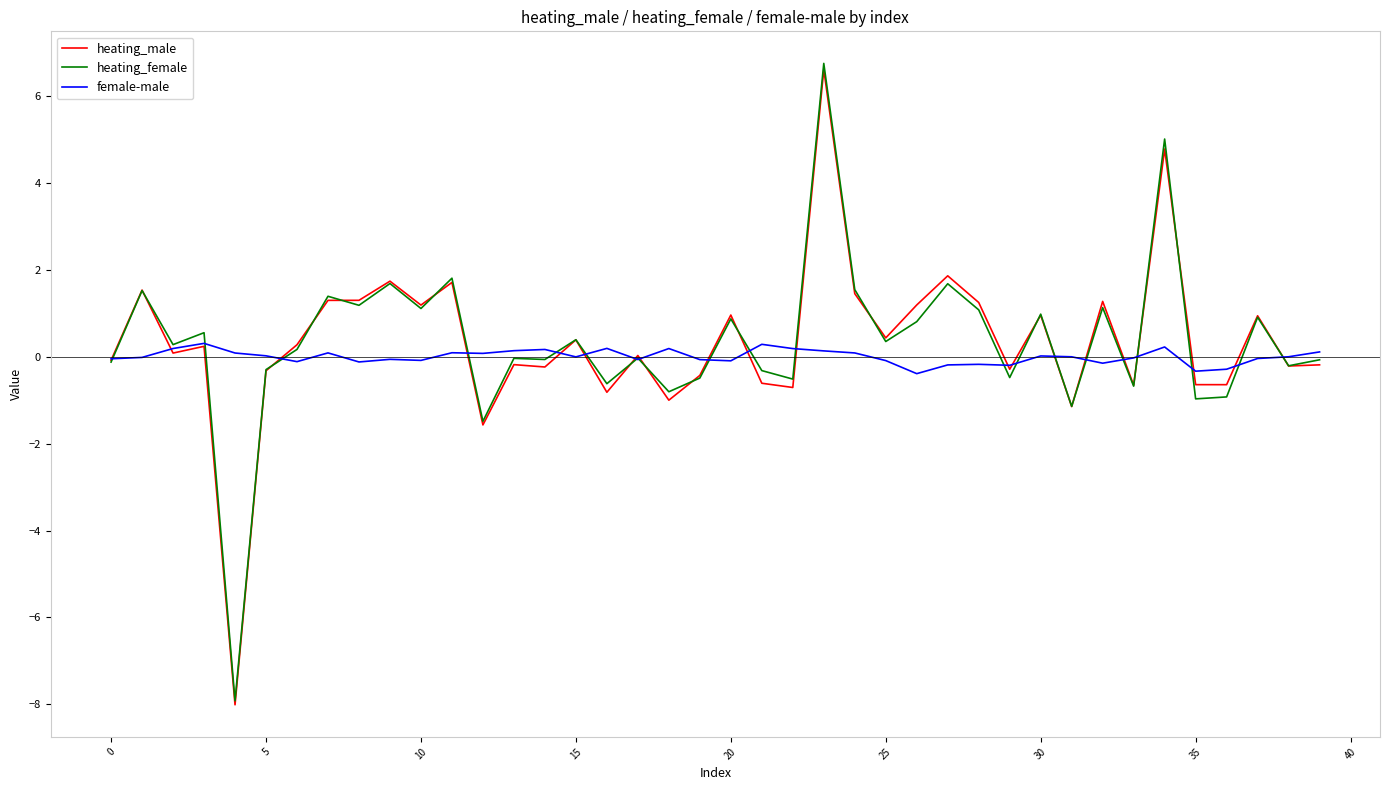

What is the minimum value for female-male?

-0.4